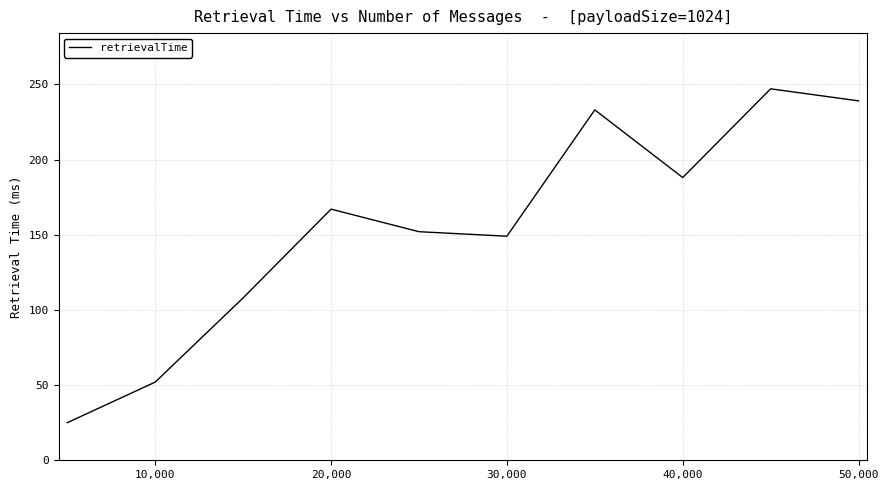

What is the greatest value displayed?

247